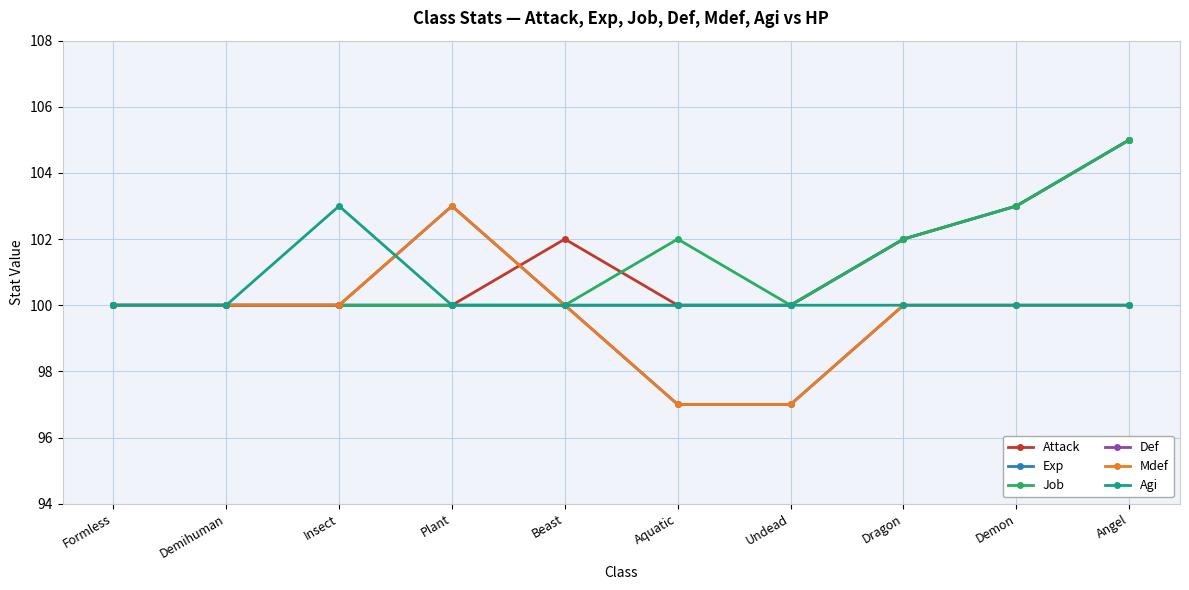

Is this an area chart (filled region under the line)?

No